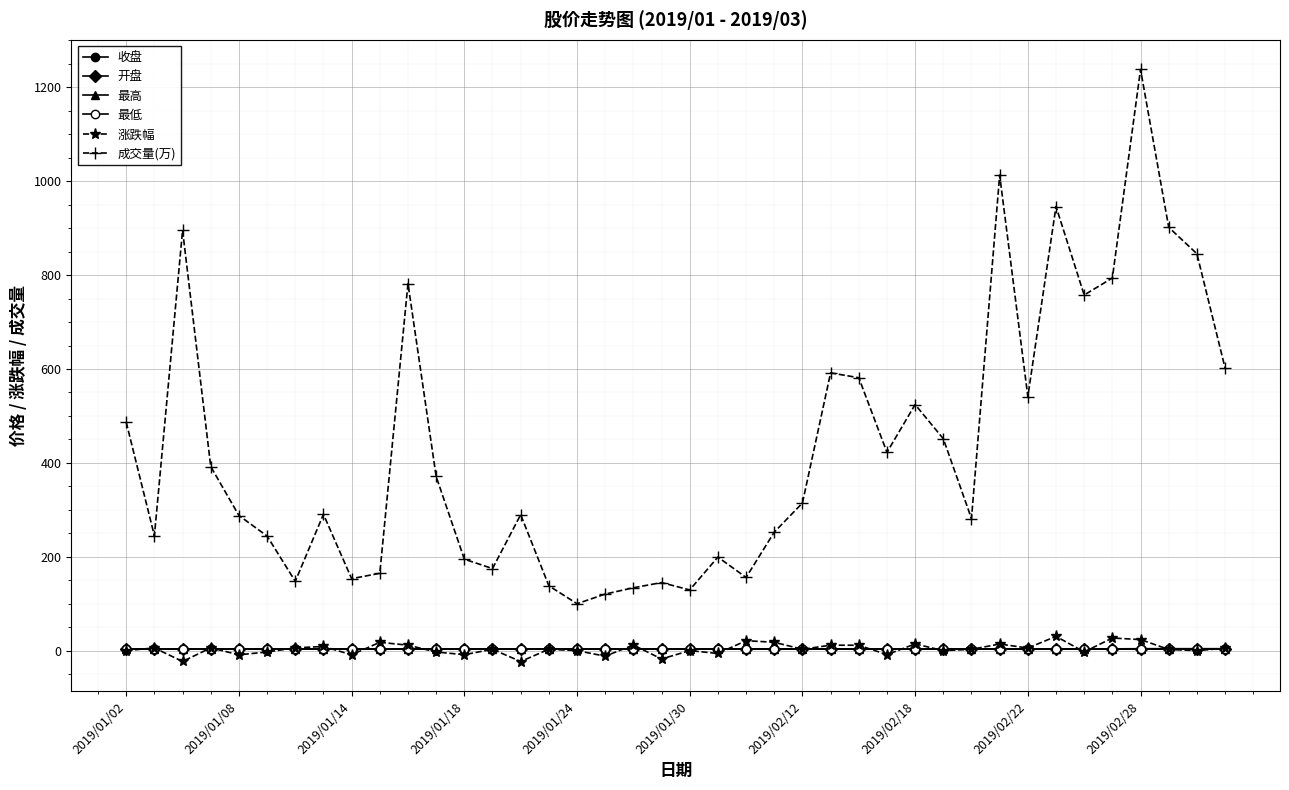

True or false: 开盘 and 成交量(万) cross at least once.

False